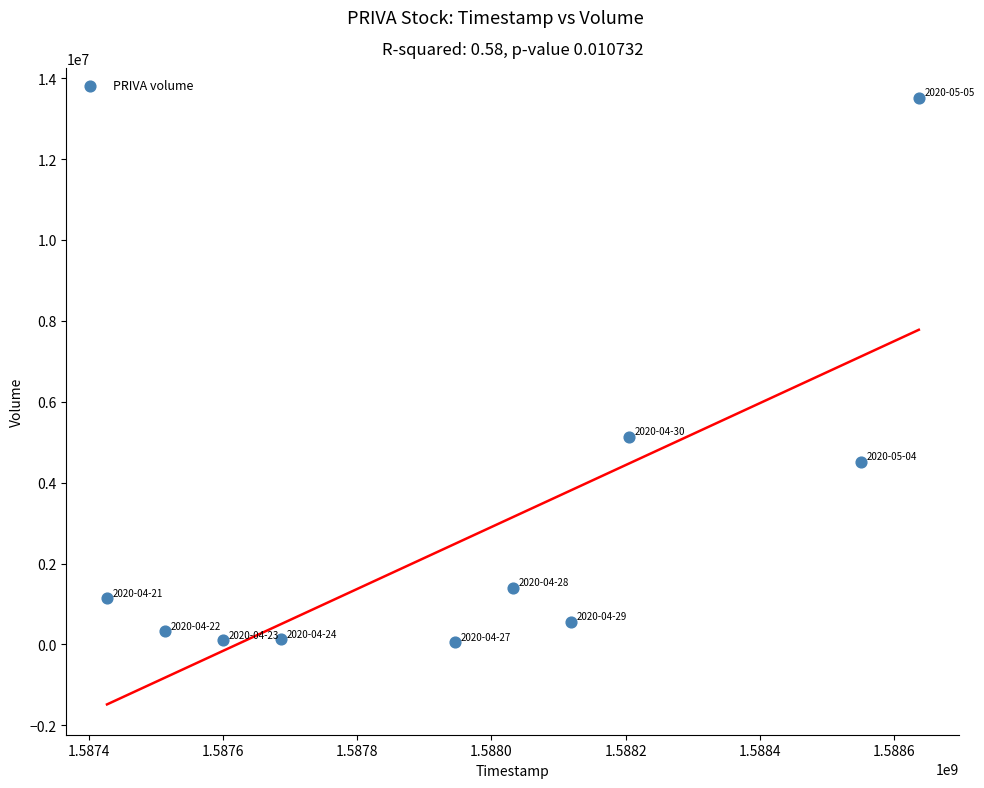

What Y value in the scatter plot is closest to 6777600?

5126200